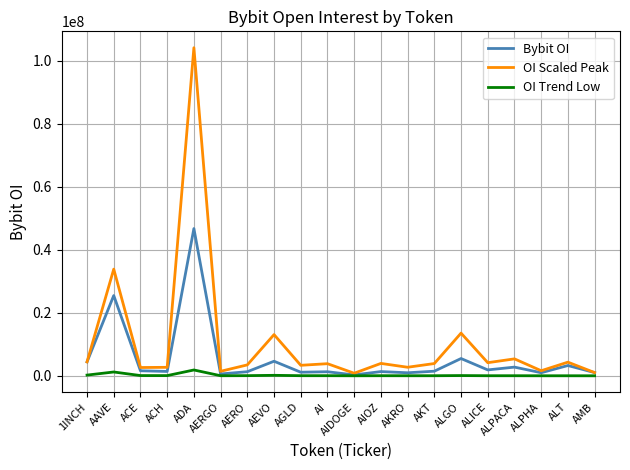

Rank the series by their average value, from highest to lowest.

OI Scaled Peak, Bybit OI, OI Trend Low